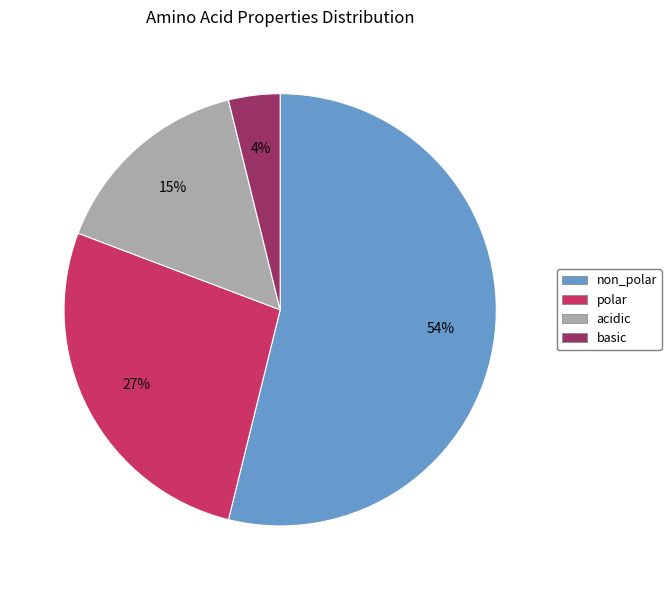

To the nearest percent, what portion does acidic represent?

15%